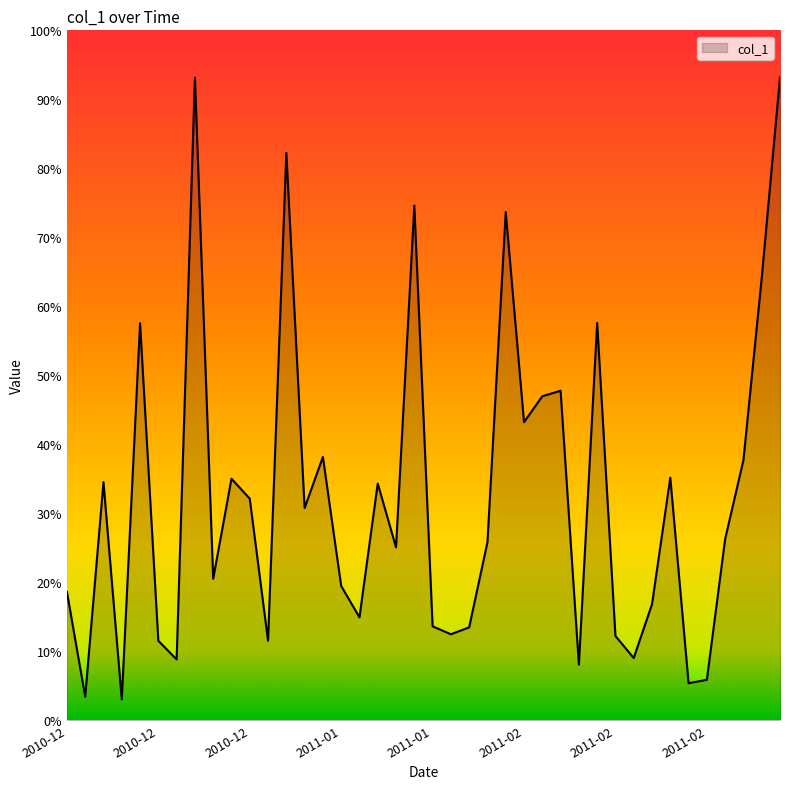

What is the difference between the maximum and minimum values?

90.2